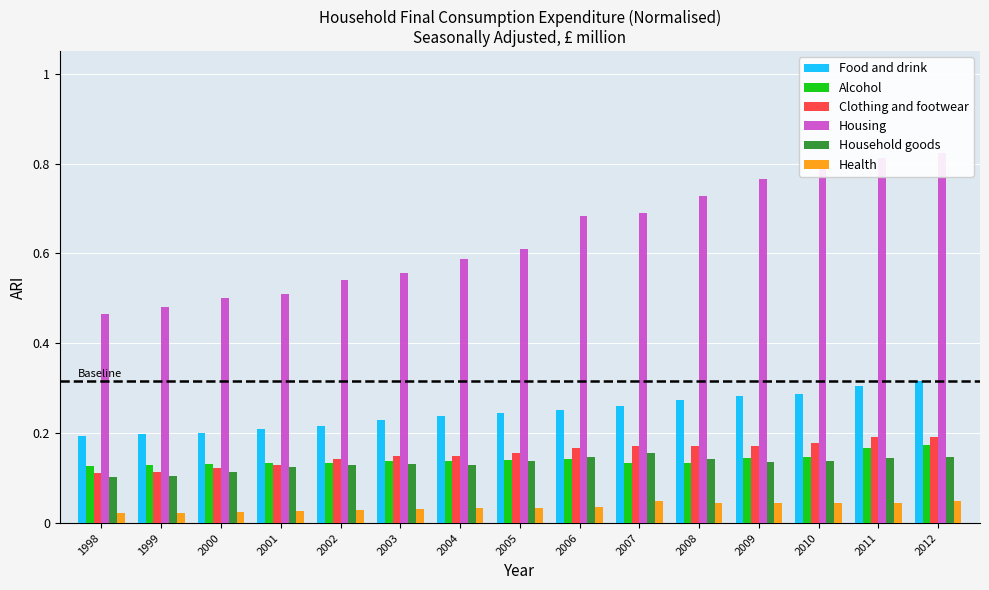

Where is Food and drink nearest to the value 0?

1998